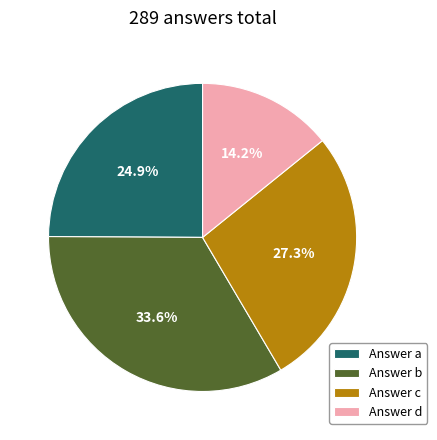

Rank the categories by value from lowest to highest.

Answer d, Answer a, Answer c, Answer b